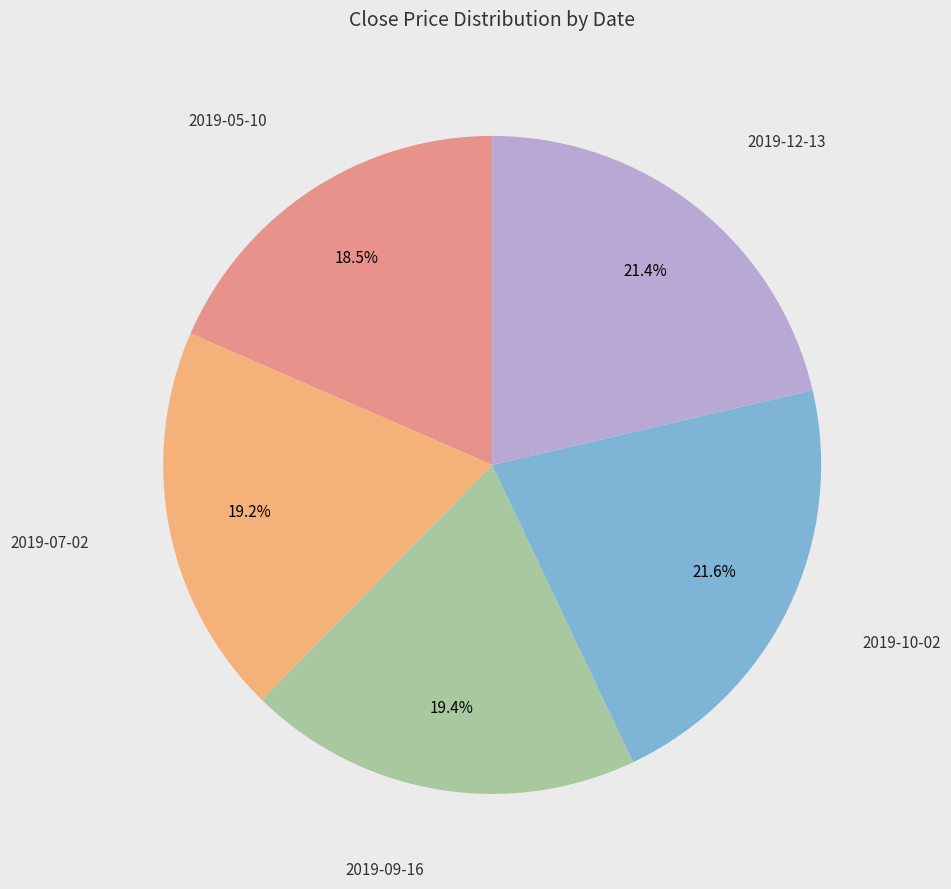

How many slices are in this pie chart?

5